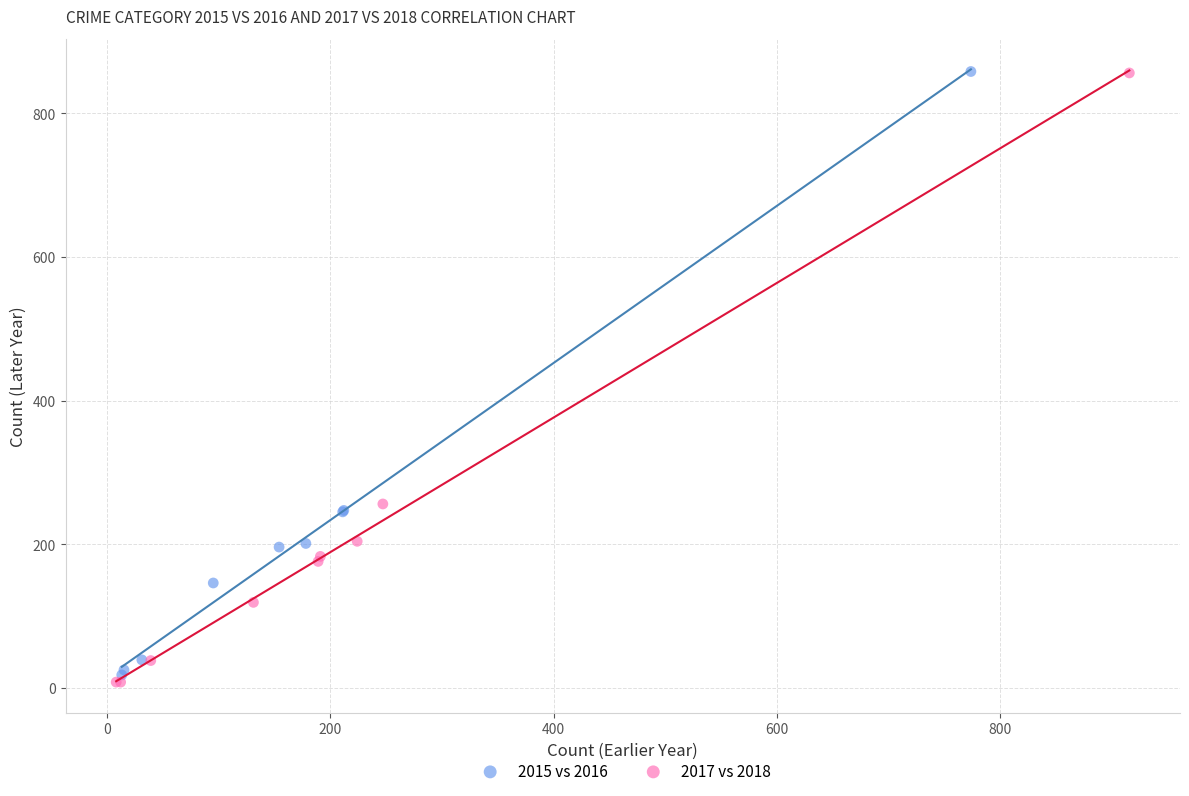

What are all the series names shown in the legend?

2015 vs 2016, 2017 vs 2018